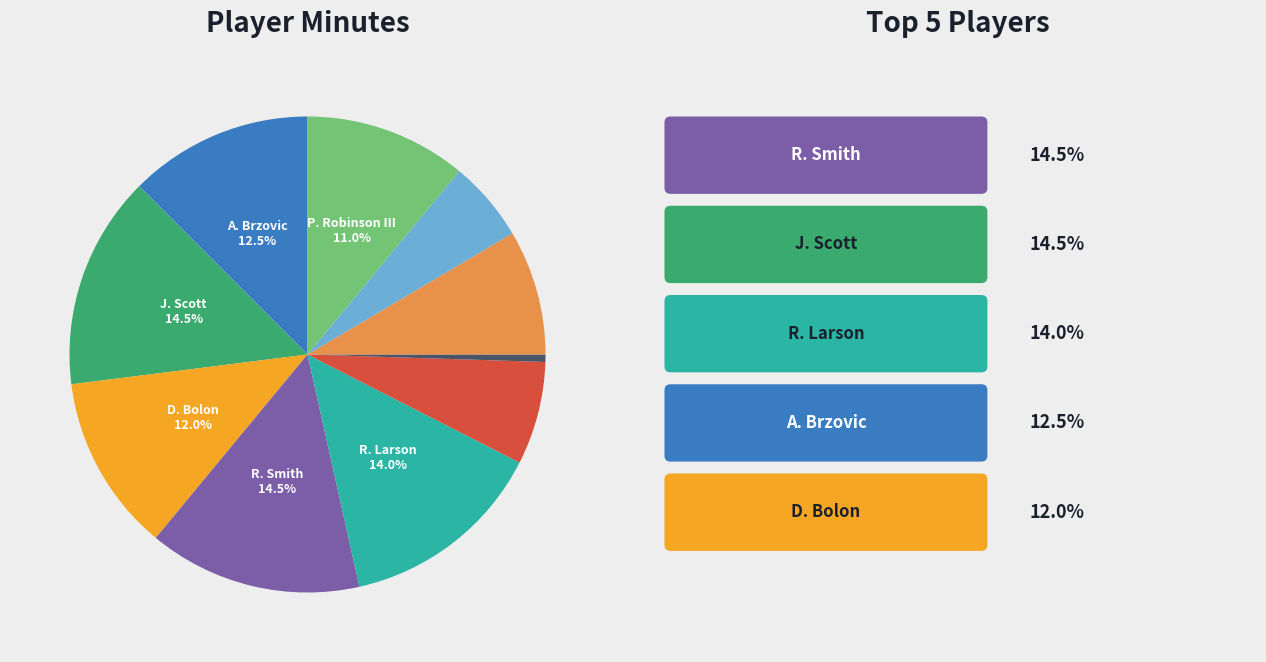

Count the number of slices in the pie.

10